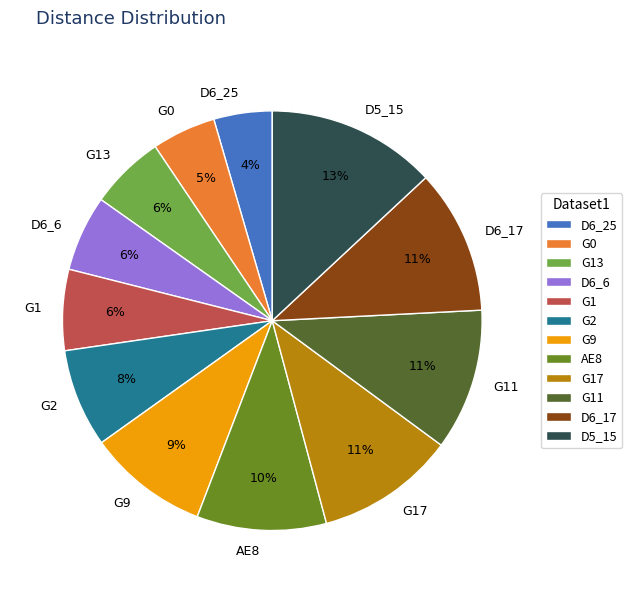

To the nearest percent, what is the difference between the G9 and G1 slice percentages?

3%